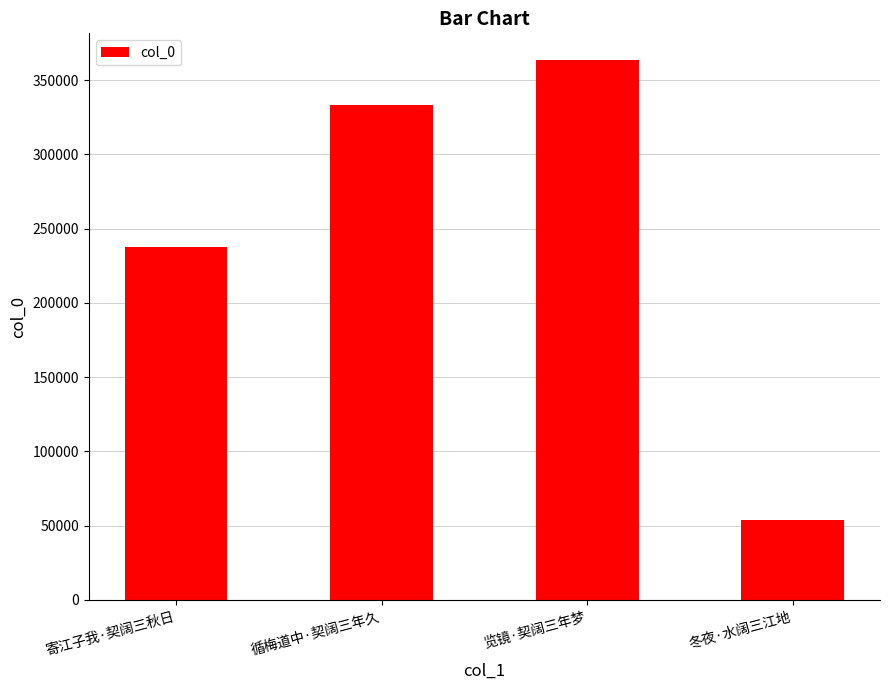

Between 寄江子我·契阔三秋日 and 览镜·契阔三年梦, which is larger?

览镜·契阔三年梦